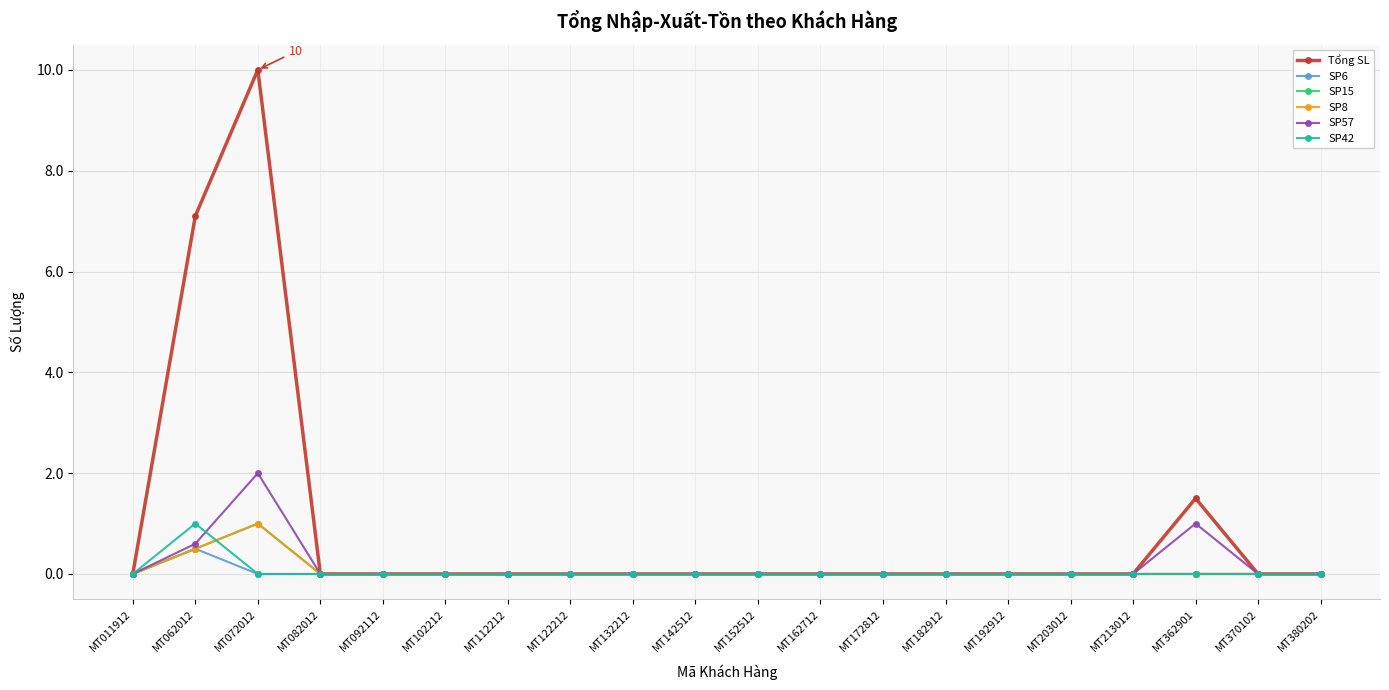

Is this an area chart (filled region under the line)?

No